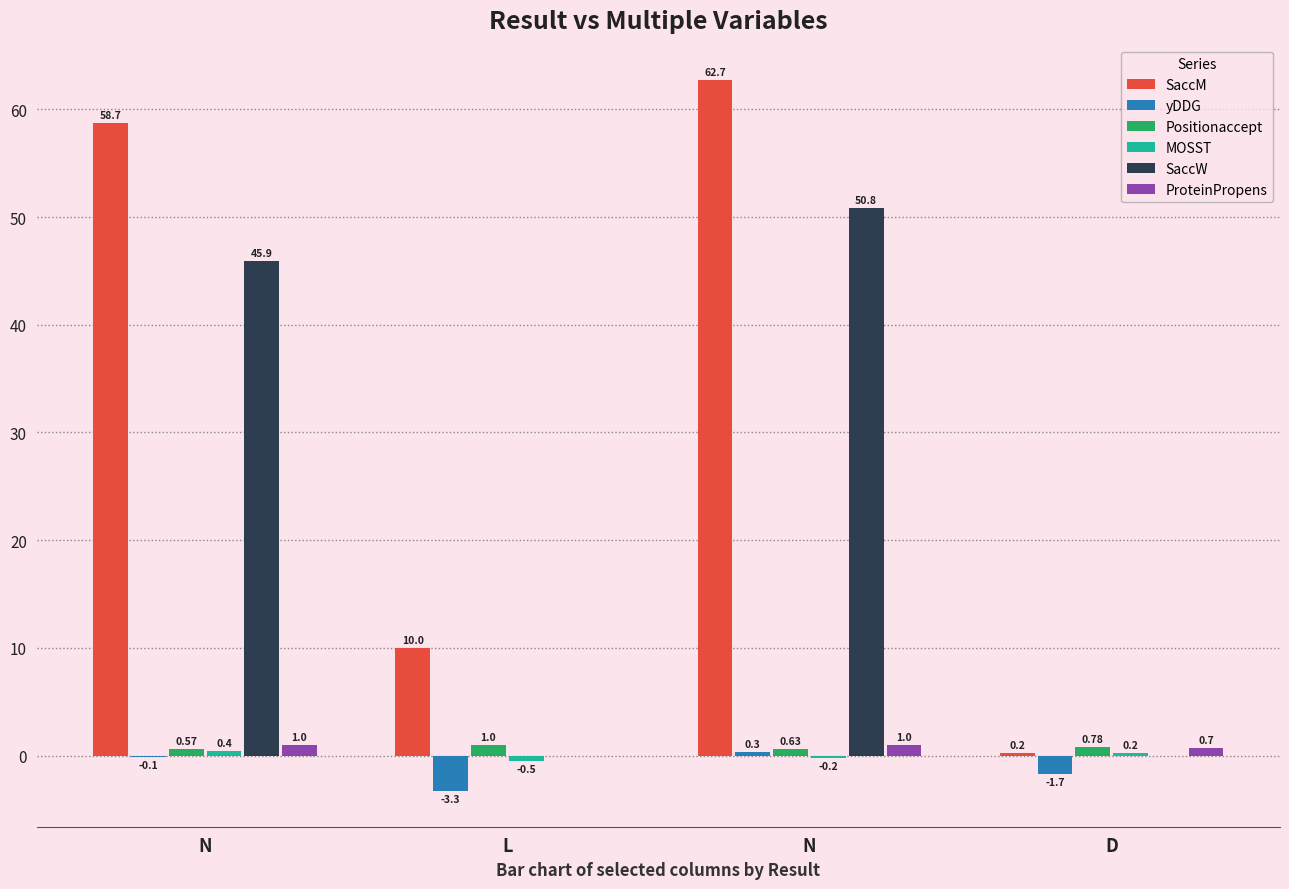

What is the sum of all SaccW values?

96.7